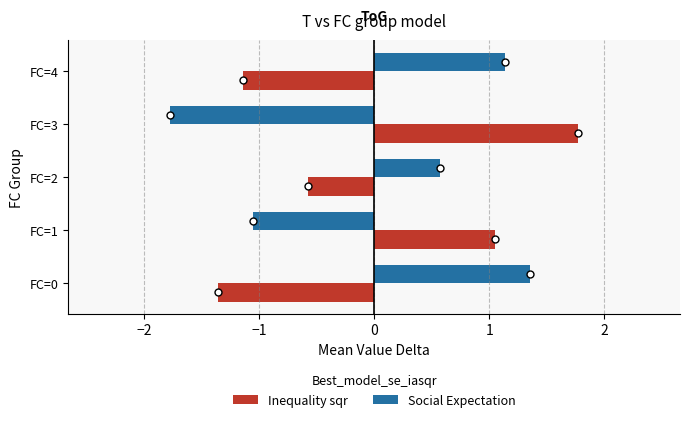

What is the difference between the second highest and minimum values in the Inequality sqr series?

2.4